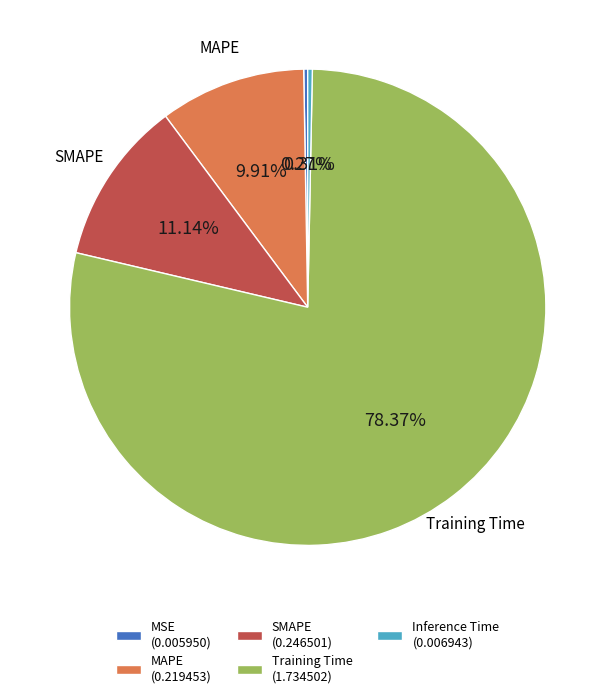

The SMAPE slice represents 21% of the pie. True or false?

False